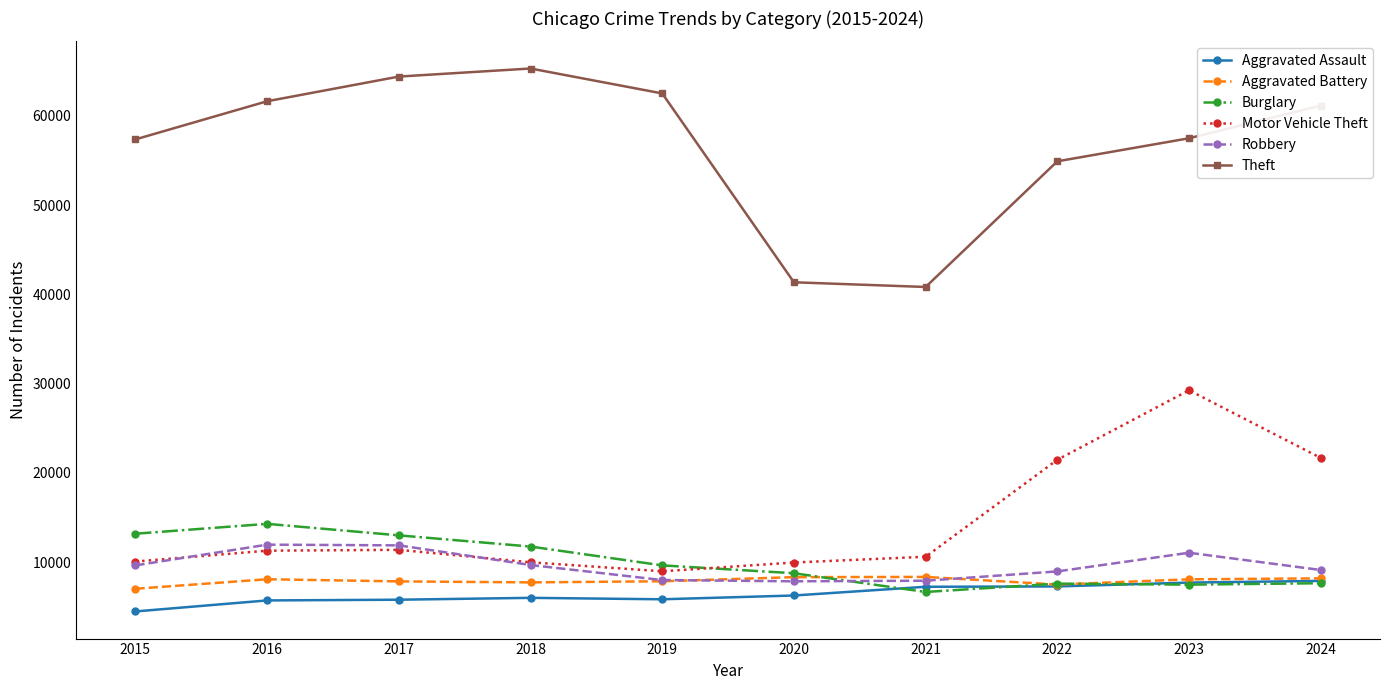

Is the value of Burglary at 2015 greater than the value of Robbery at 2024?

Yes